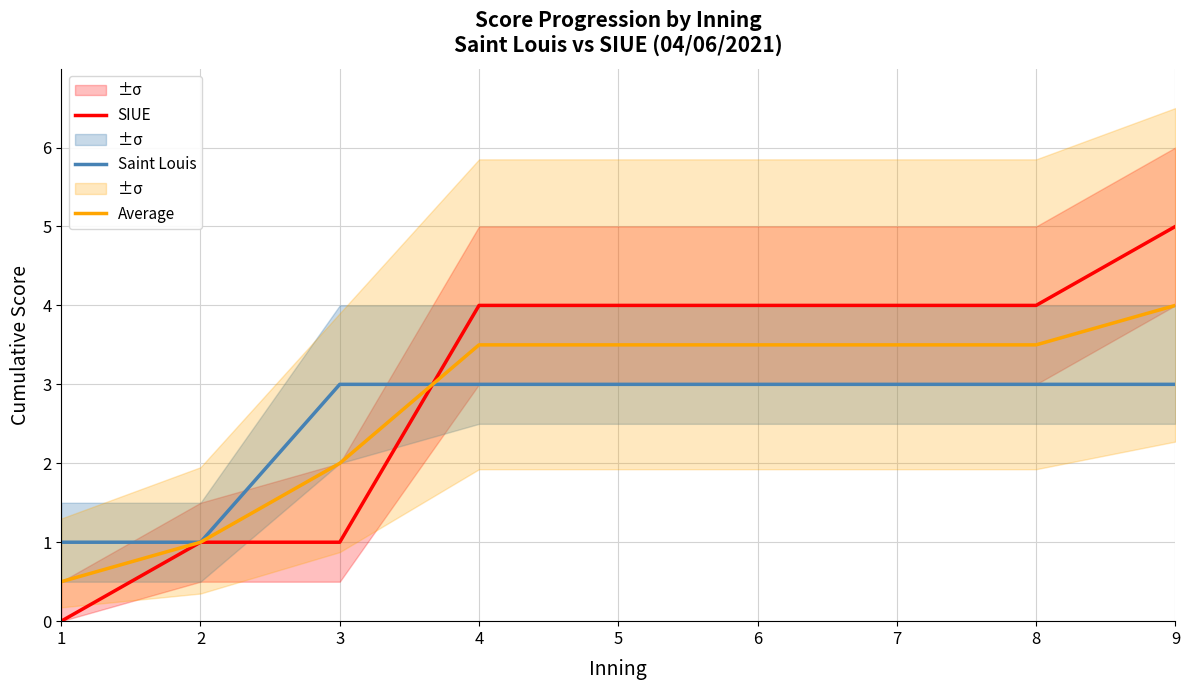

What is the value of the Saint Louis point at the 4th from the left?

3.0